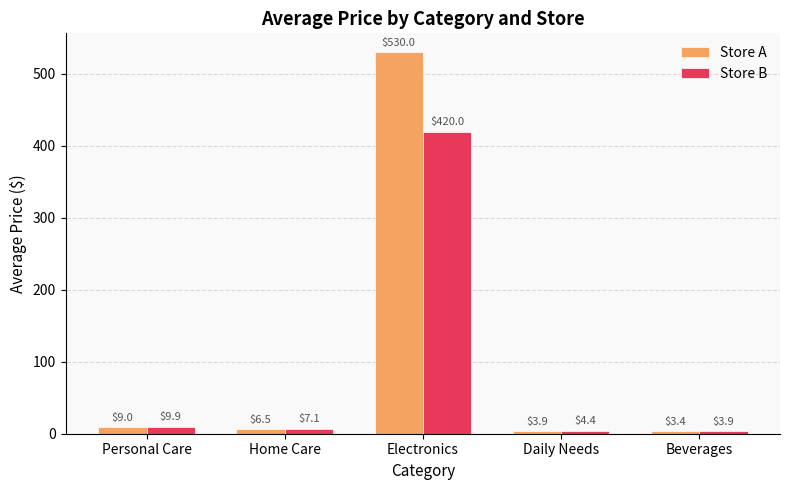

The Store A series shows 3.9 at Daily Needs. True or false?

True